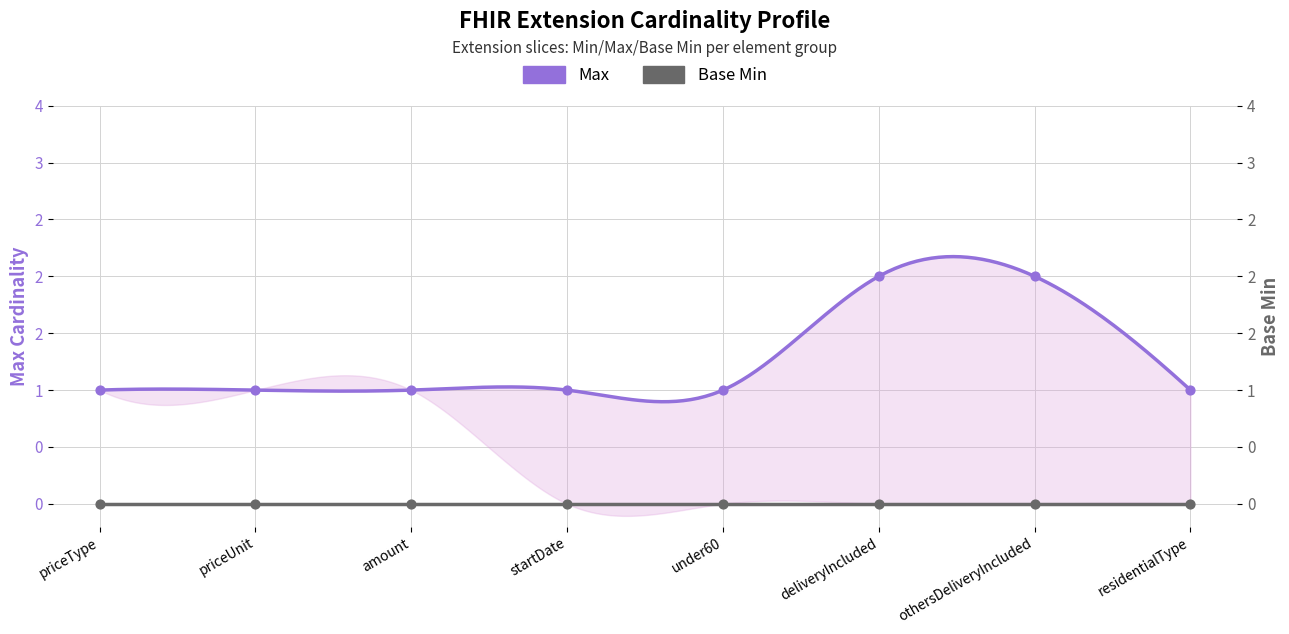

Between under60 and priceUnit, which is larger?

under60